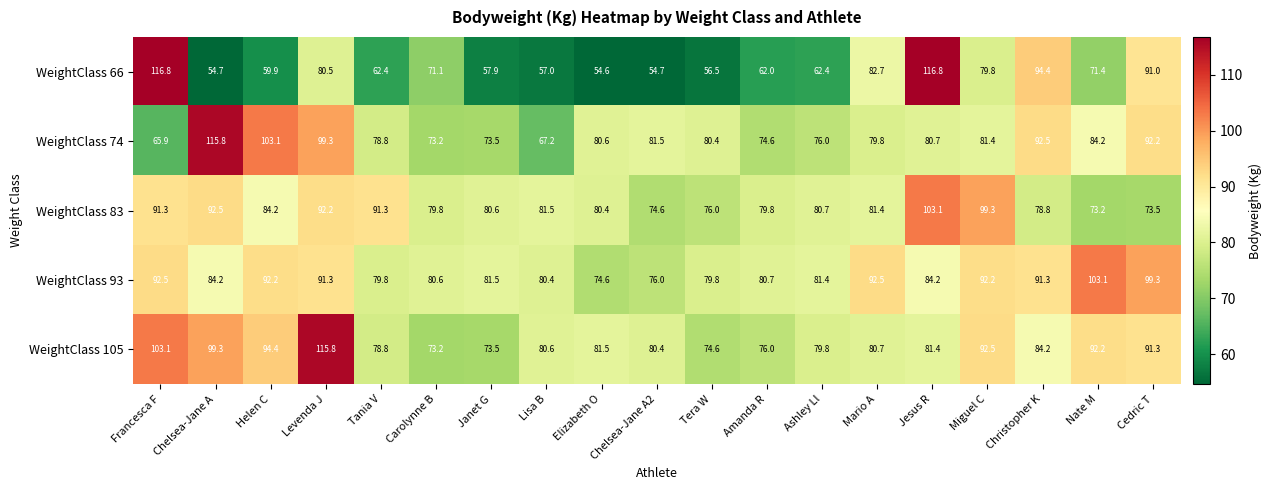

At Christopher K, list the series in order from largest to smallest.

WeightClass 66, WeightClass 74, WeightClass 93, WeightClass 105, WeightClass 83